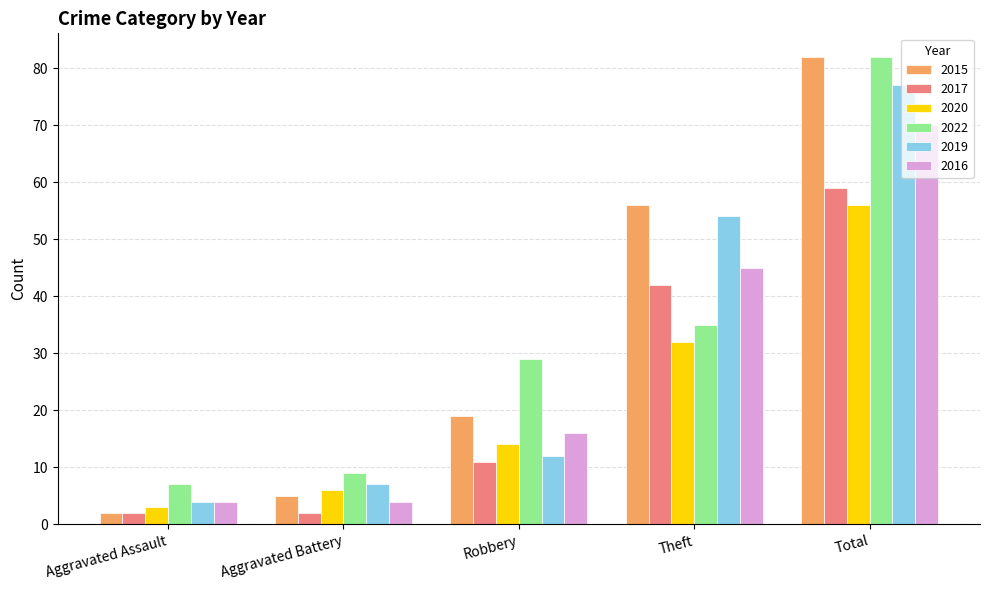

How many bars are there in each group?

6